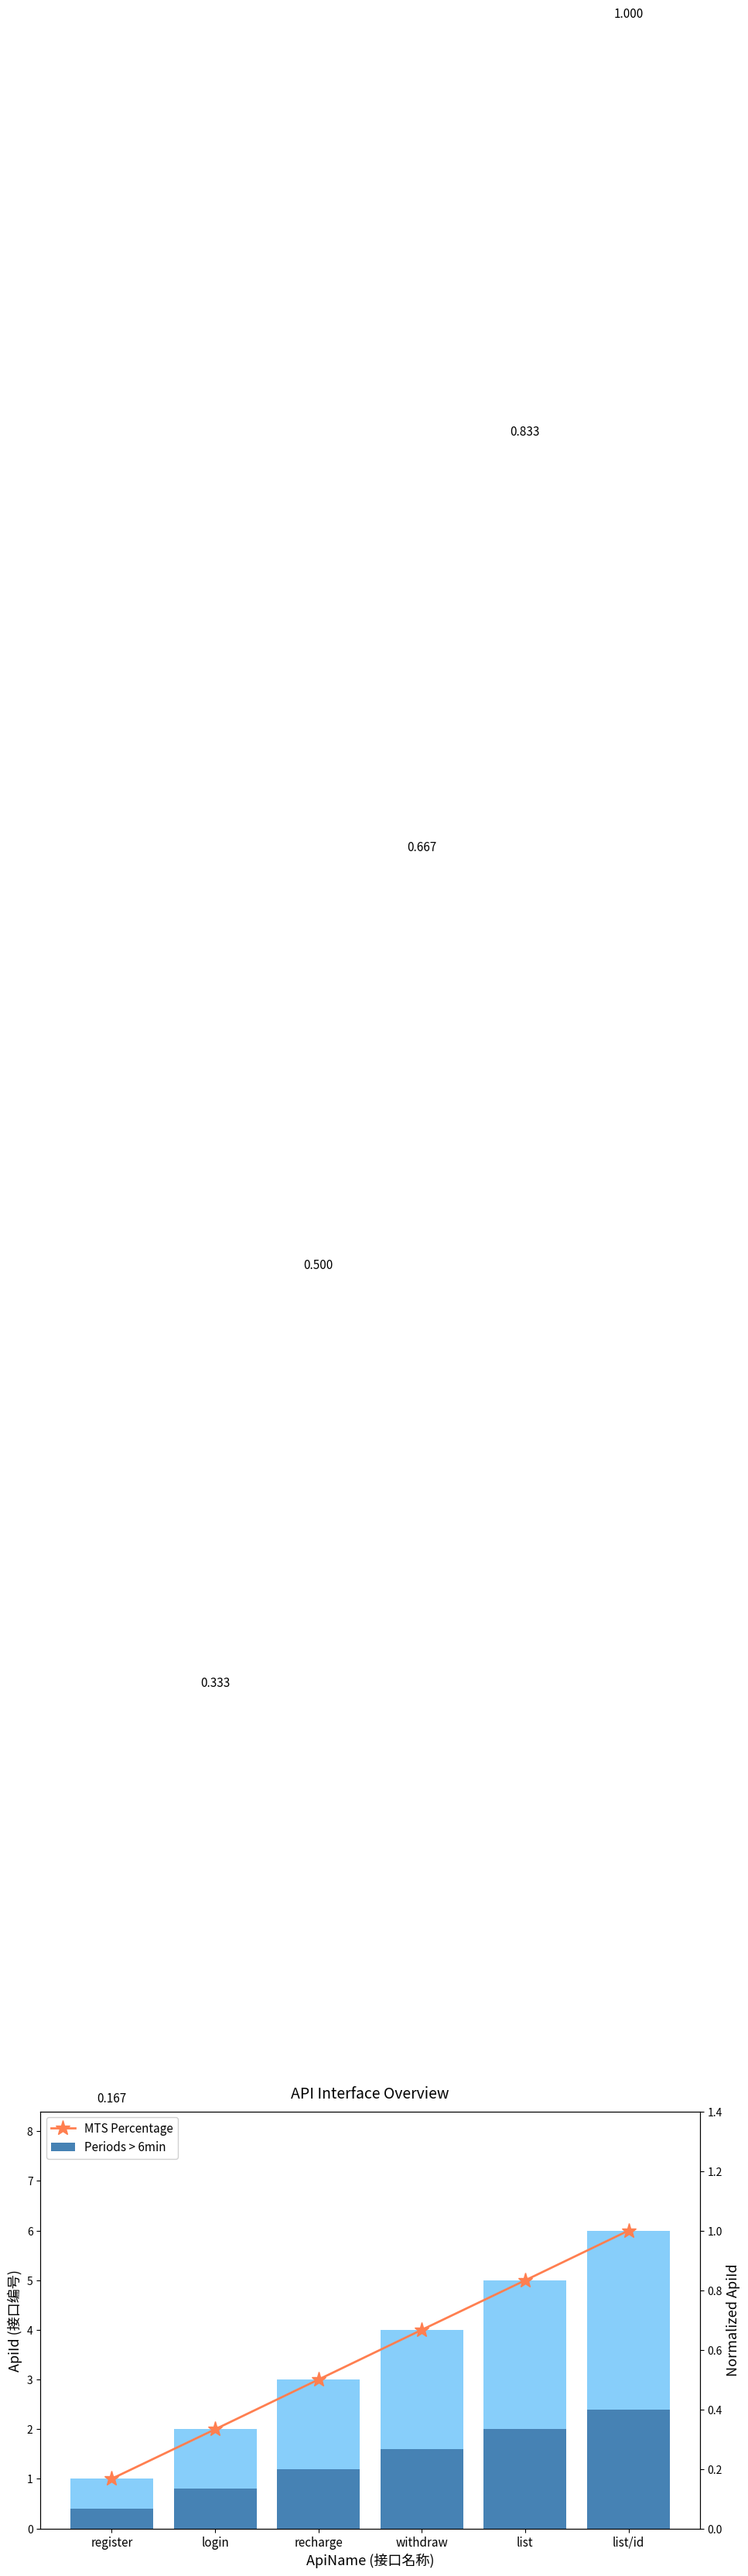

What is the difference between the Periods > 6min values at list/id and login?

1.6